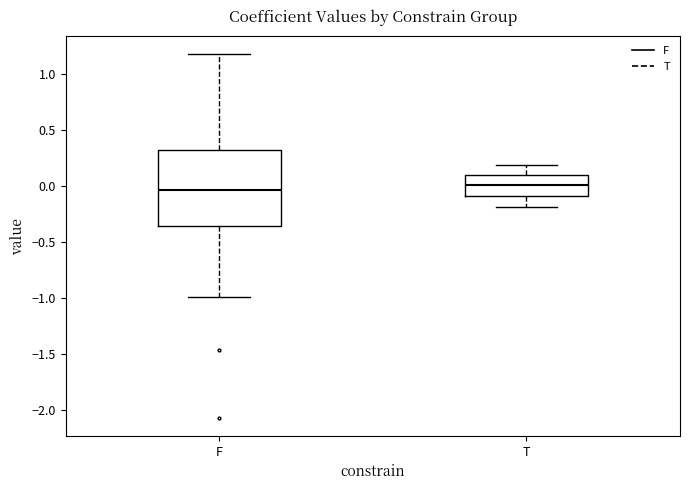

Which box is the tallest, from its lower edge to its upper edge?

F